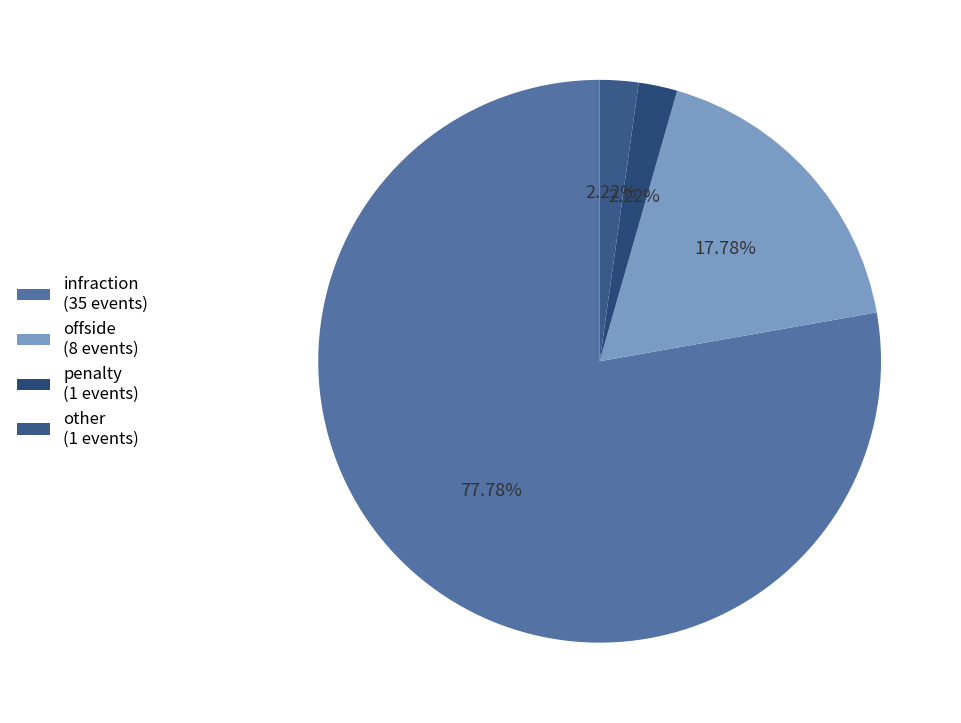

What is the change in value from infraction to offside?

-27